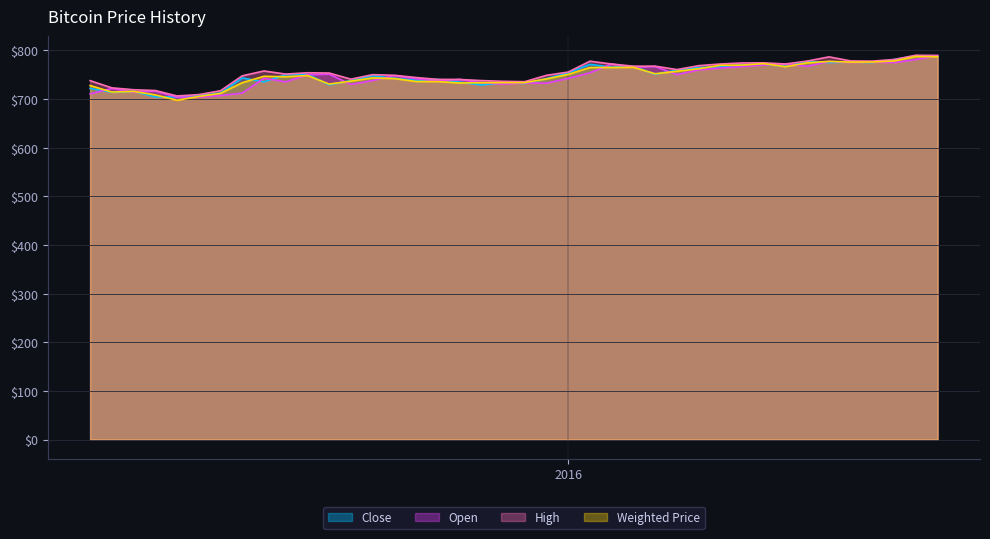

What is the lowest value of the Weighted Price series?

697.4